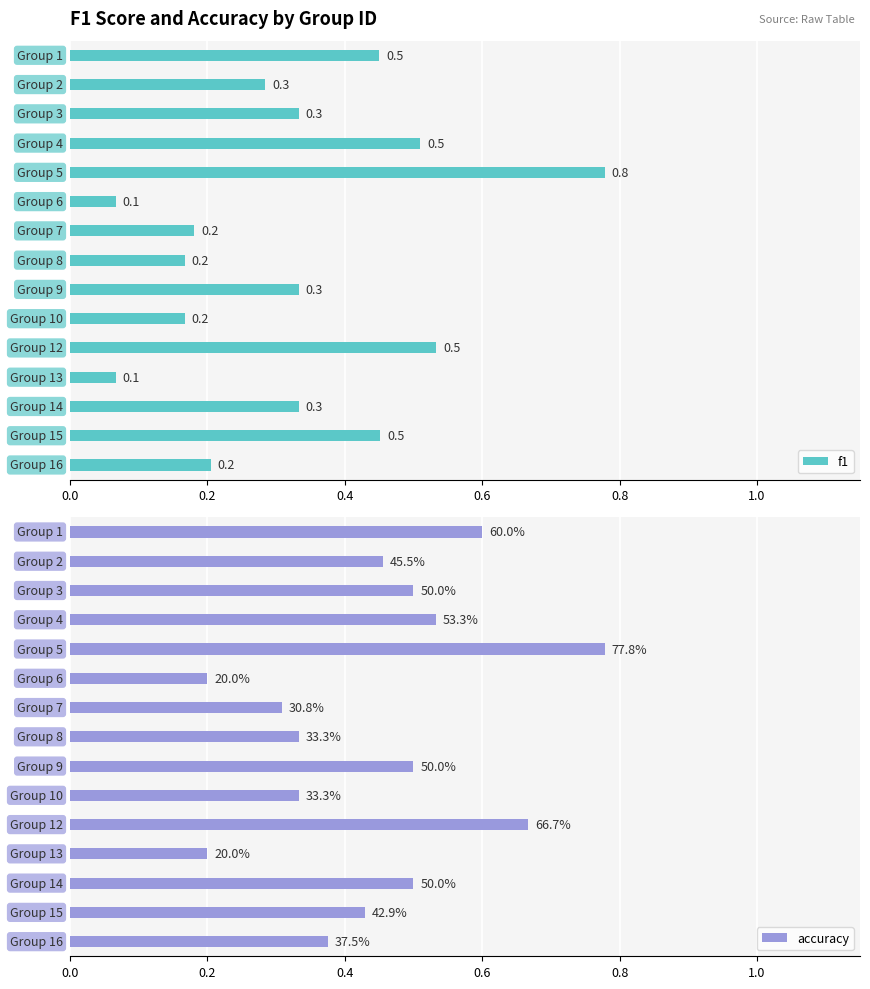

How many groups of bars are there?

15